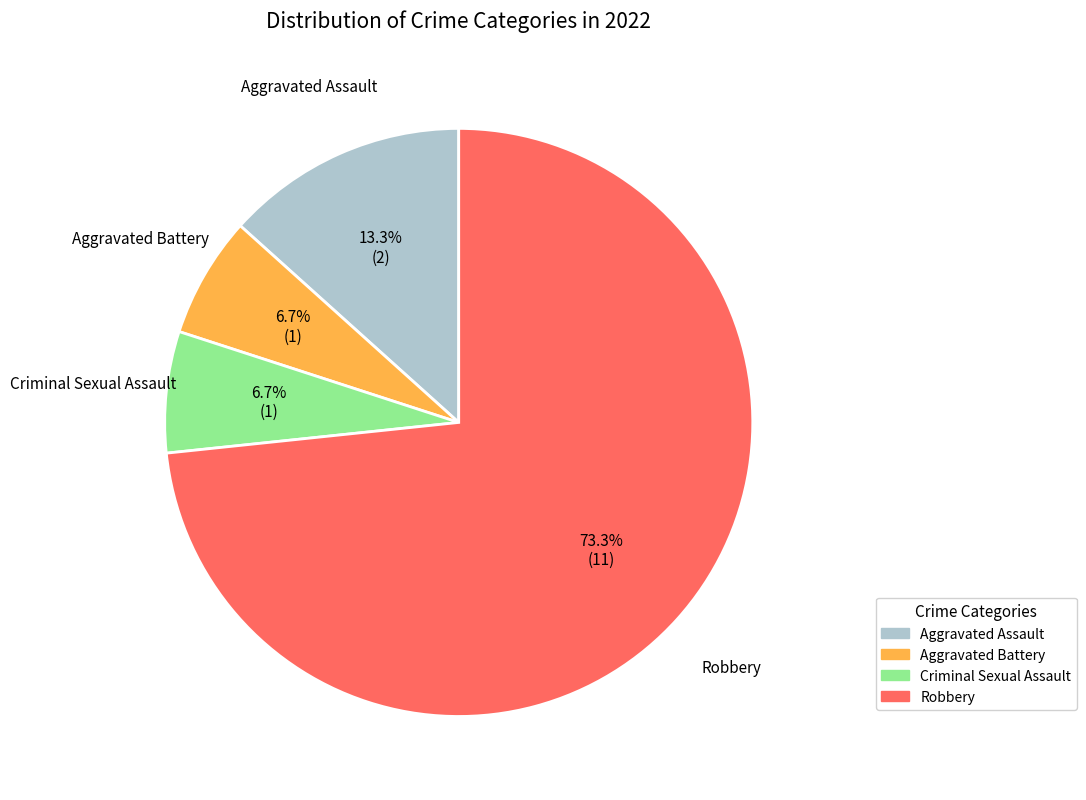

To the nearest percent, what is the combined percentage of Aggravated Assault and Criminal Sexual Assault?

20%